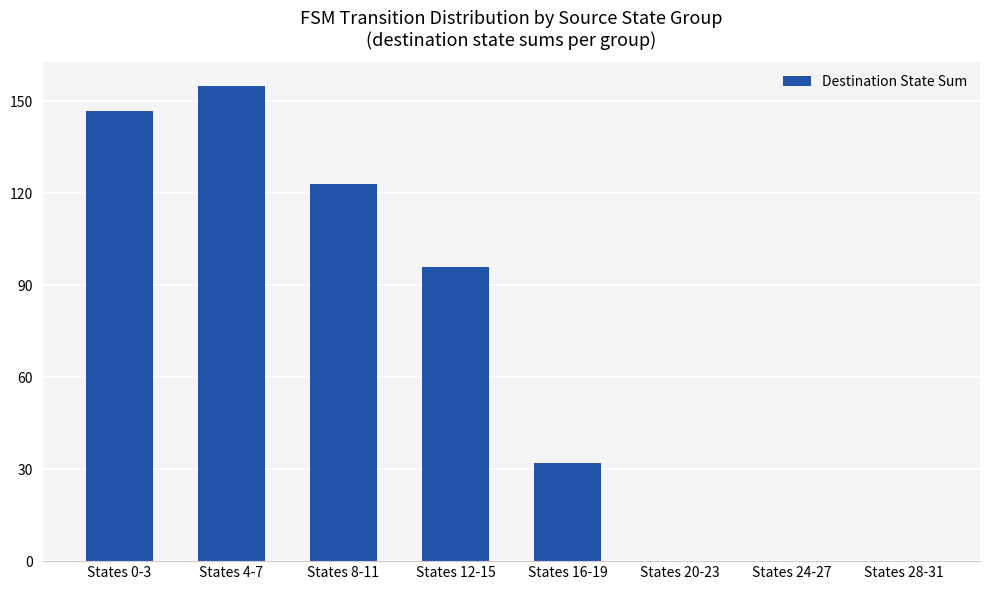

What is the greatest value displayed?

155